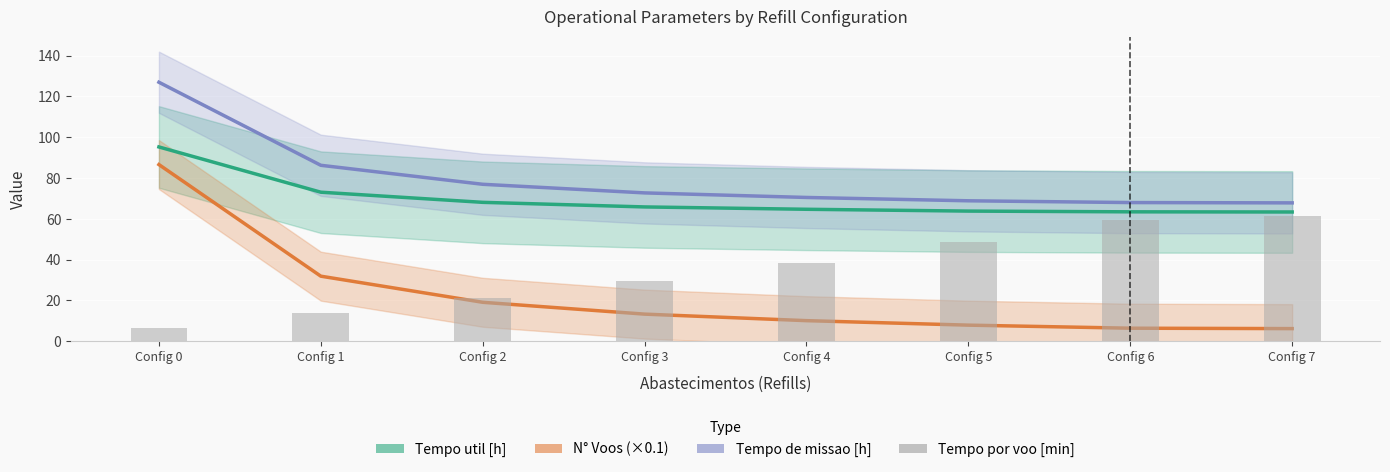

What is the difference between the second highest and second lowest values in the N° Voos (×0.1) series?

25.5